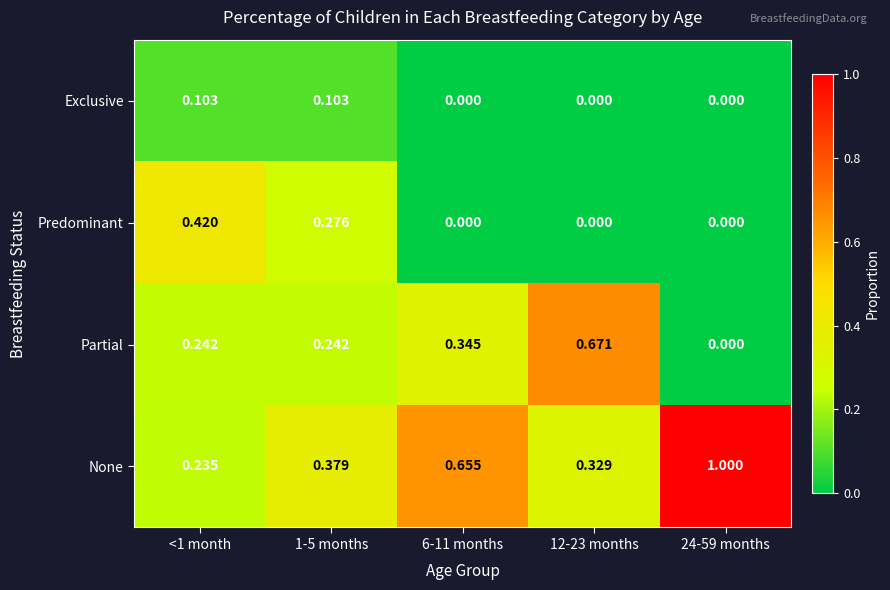

Which series has the largest range (max minus min)?

None